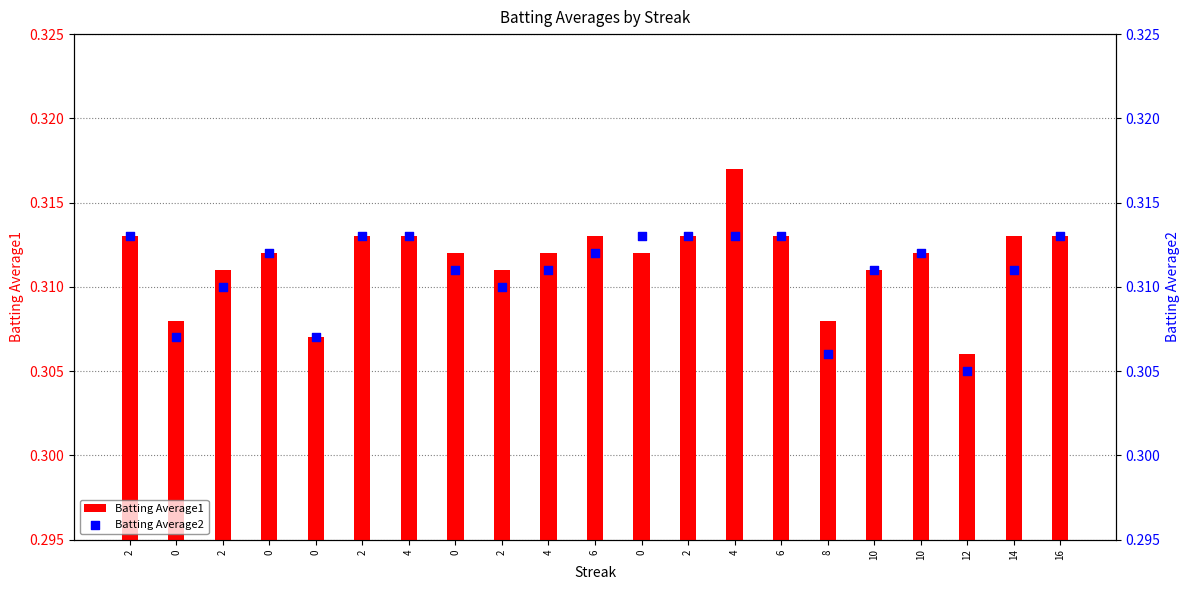

Which series has the largest total across all categories?

Batting Average1